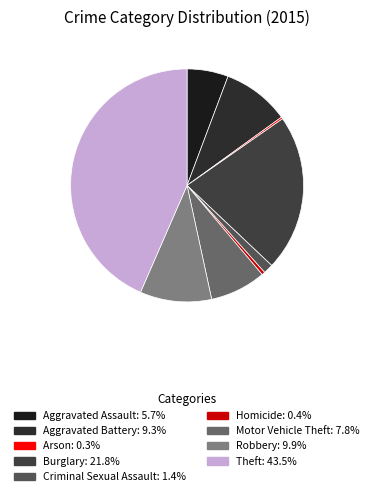

Approximately how many times larger is the value at Burglary compared to Robbery?

2.2